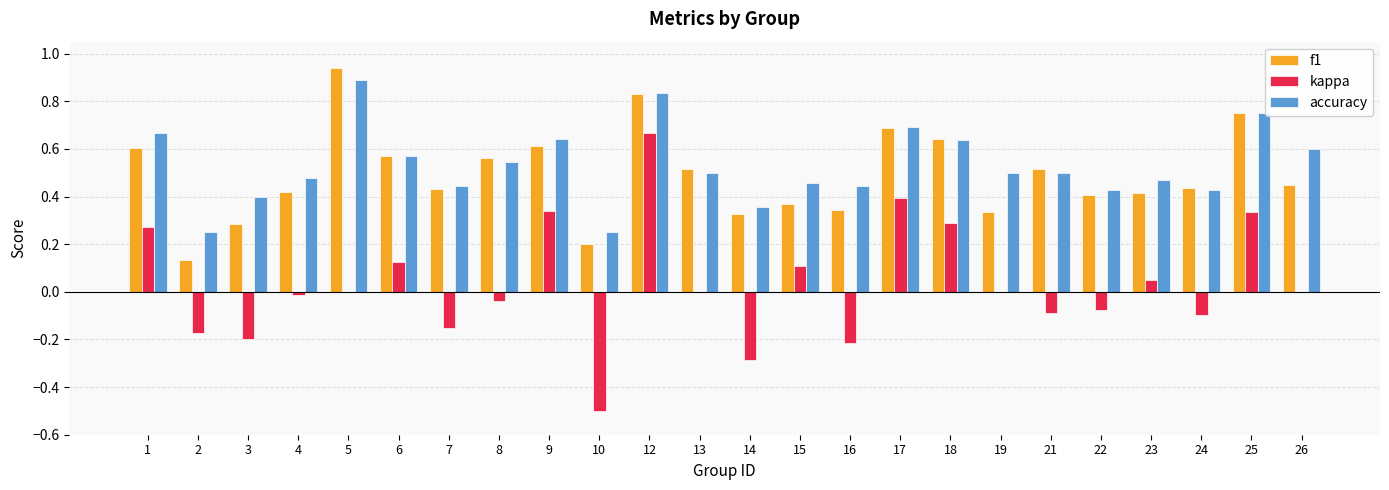

The value of f1 at 9 is 0.6. True or false?

True